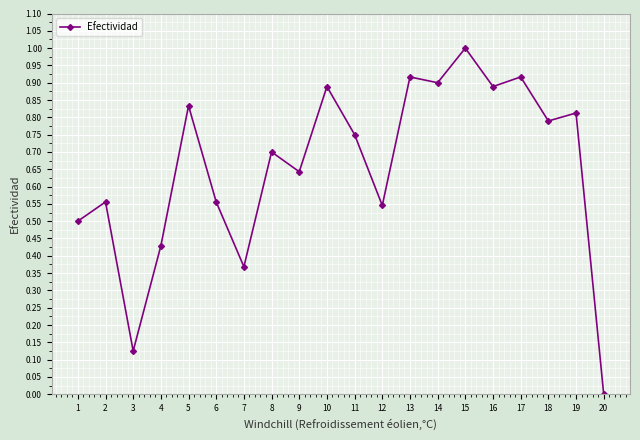

What is the maximum value shown in the chart?

1.0